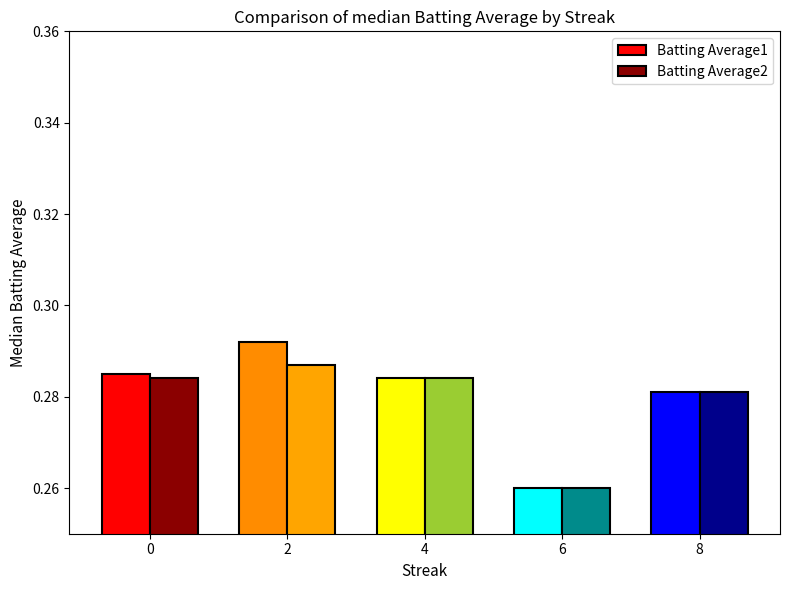

Rank the series at 2 from lowest to highest value.

Batting Average2, Batting Average1